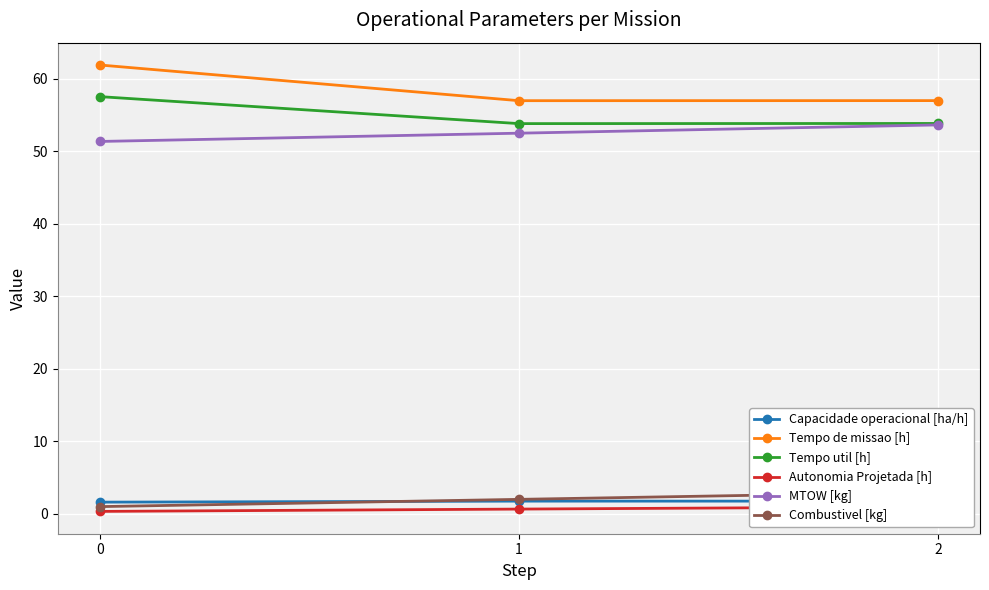

What are all the series names shown in the legend?

Capacidade operacional [ha/h], Tempo de missao [h], Tempo util [h], Autonomia Projetada [h], MTOW [kg], Combustivel [kg]